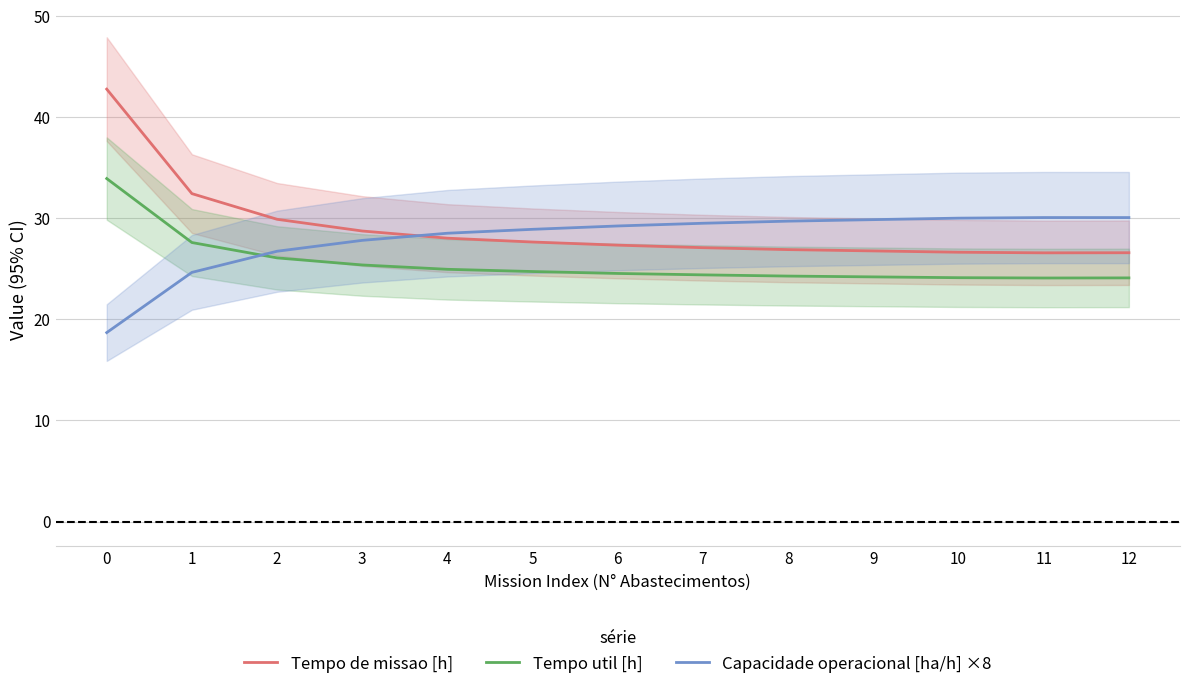

Rank the series by their average value, from highest to lowest.

Tempo de missao [h], Capacidade operacional [ha/h] ×8, Tempo util [h]